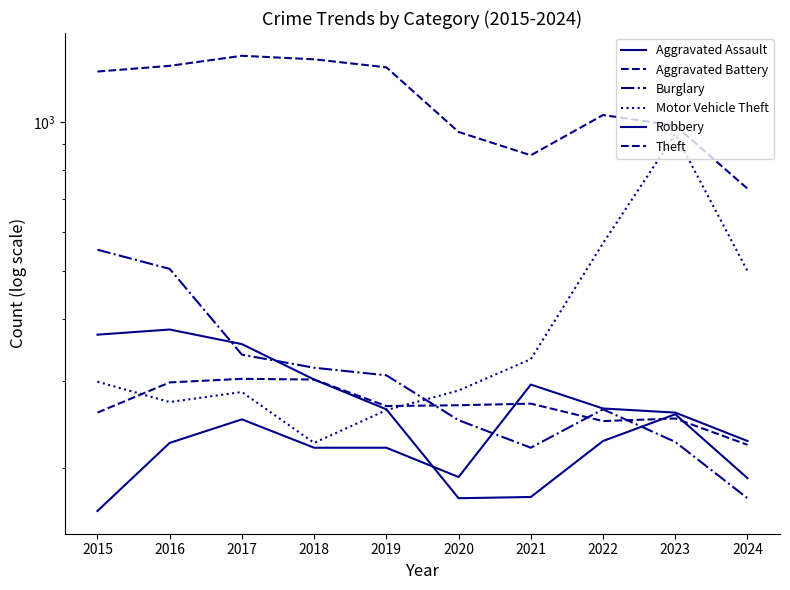

Which has a higher value, 2018 or 2020?

2018